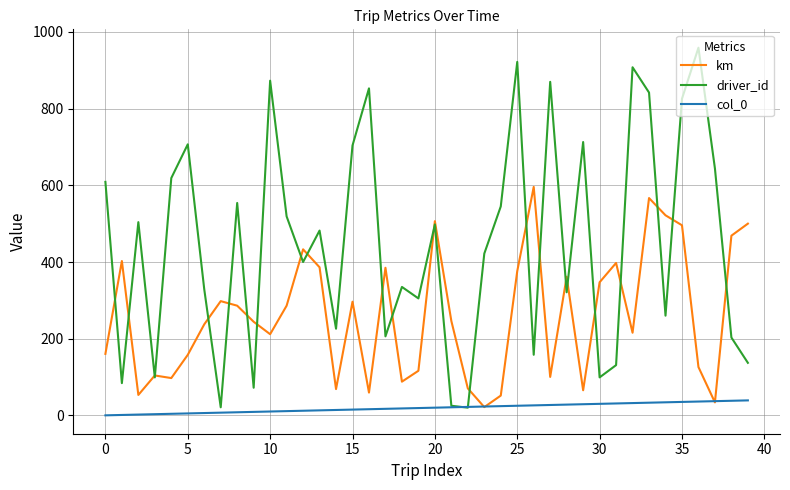

List the series in order of their peak value, lowest first.

col_0, km, driver_id